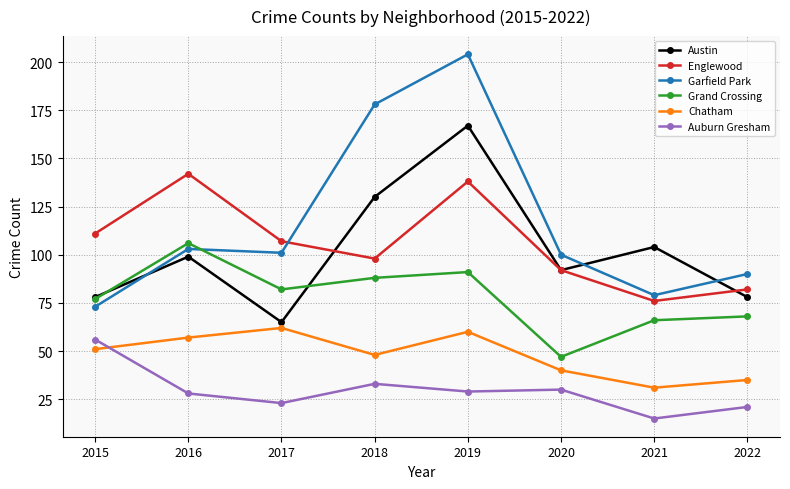

Which label corresponds to the largest value in the chart?

2019